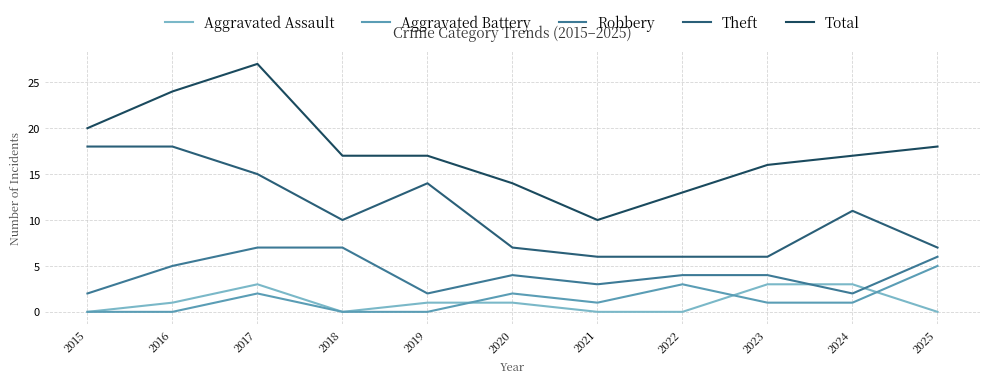

Where is the first local maximum for Aggravated Battery?

2017